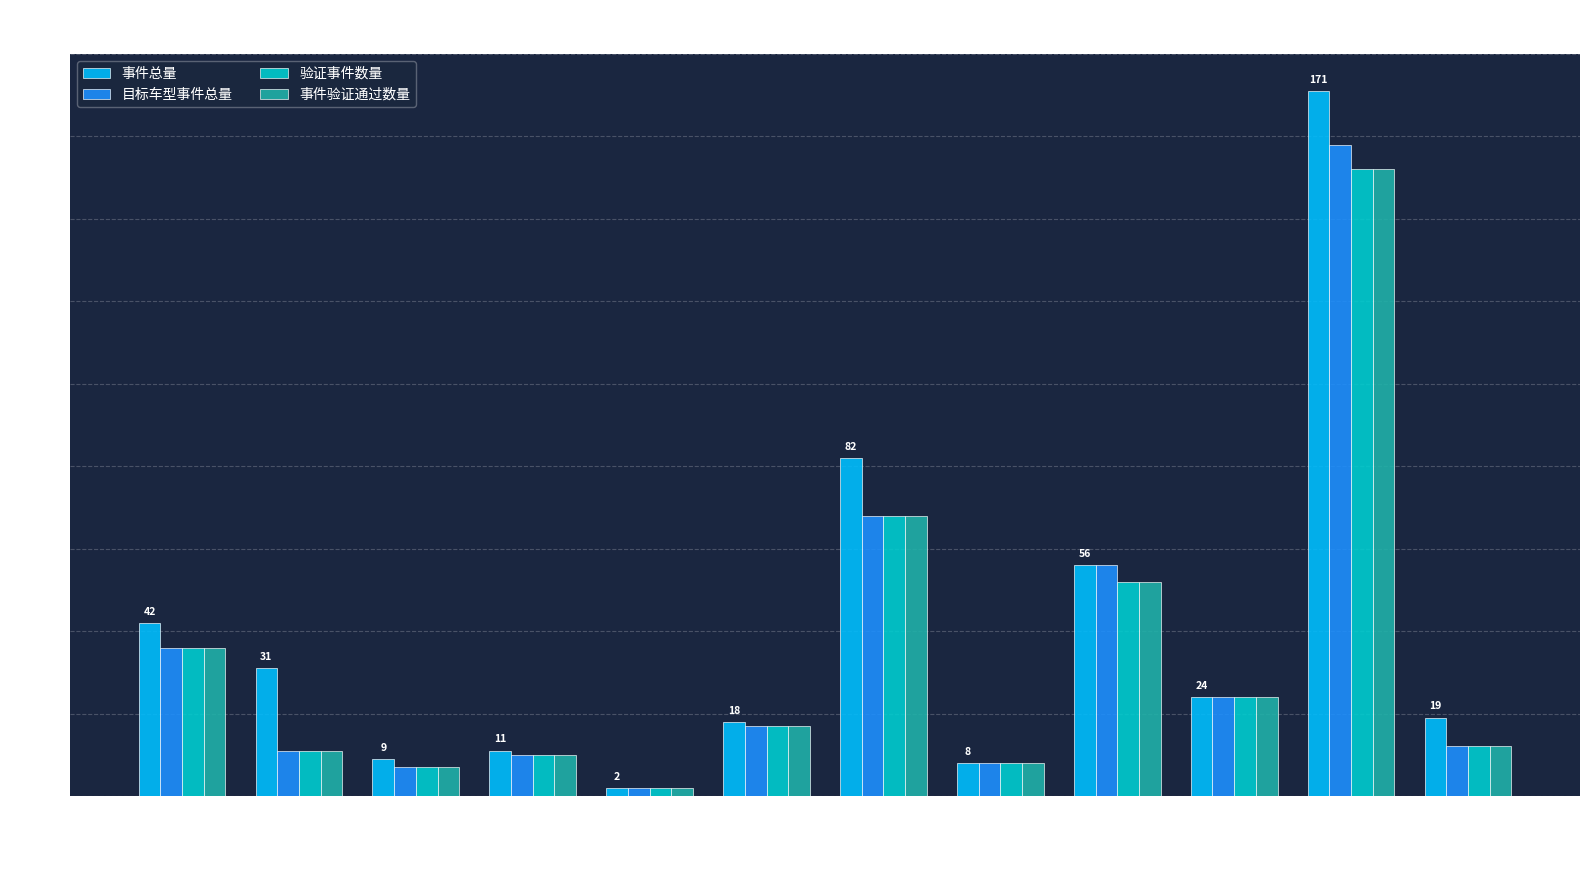

The value of 事件验证通过数量 at 随心听 is 52. True or false?

True